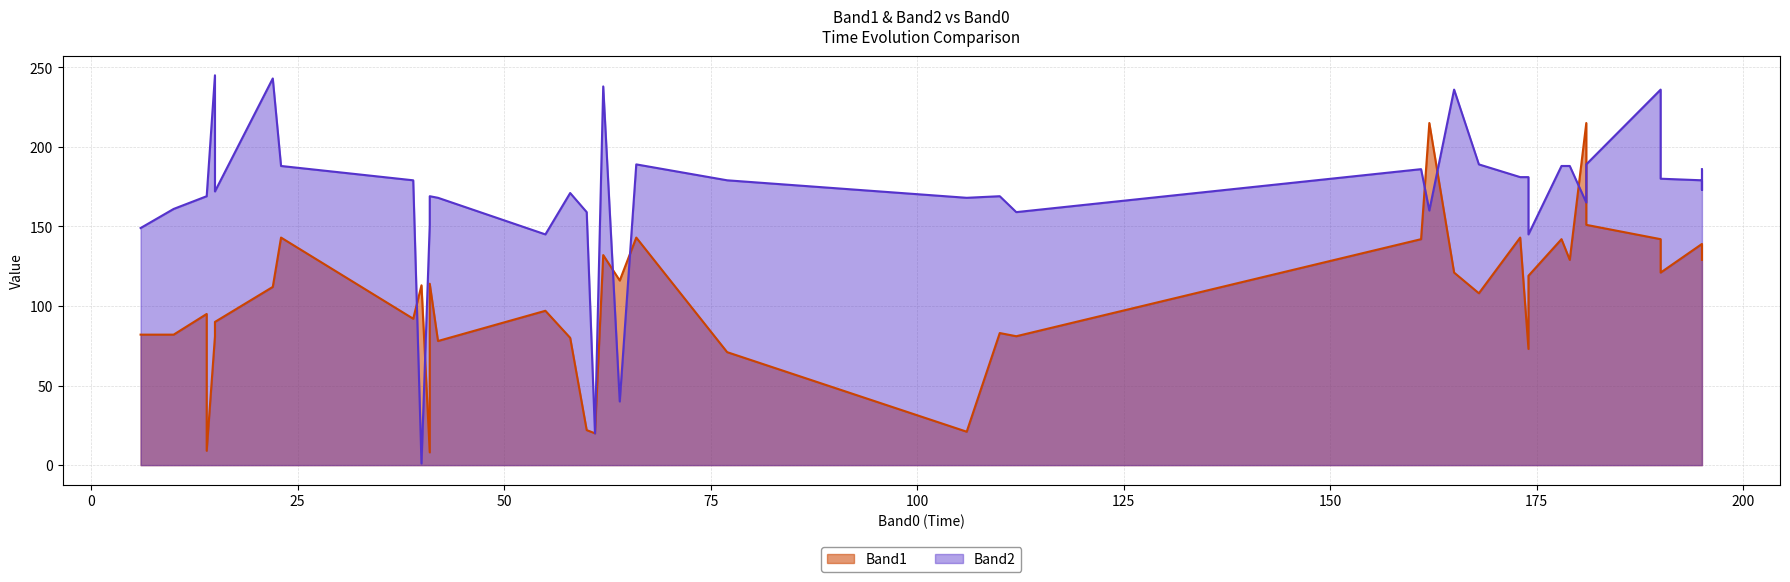

The value of Band1 at 7 is 135. True or false?

False